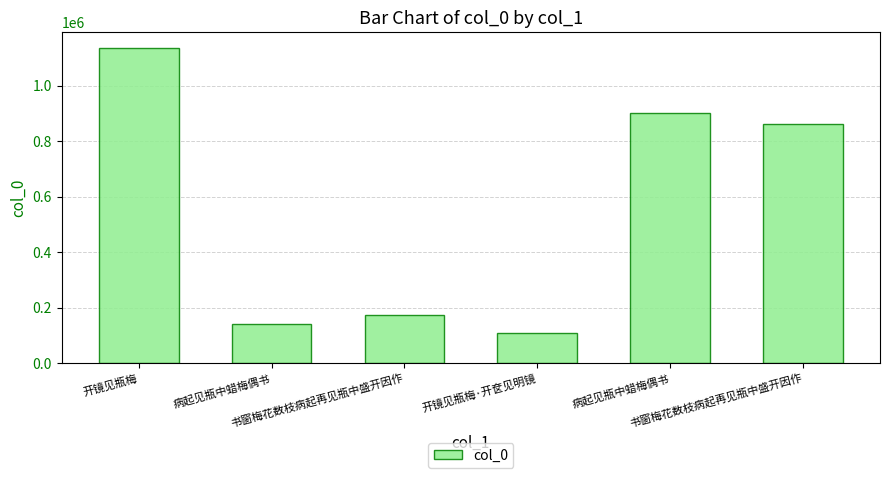

What is the difference between the second highest and second lowest values?

762437